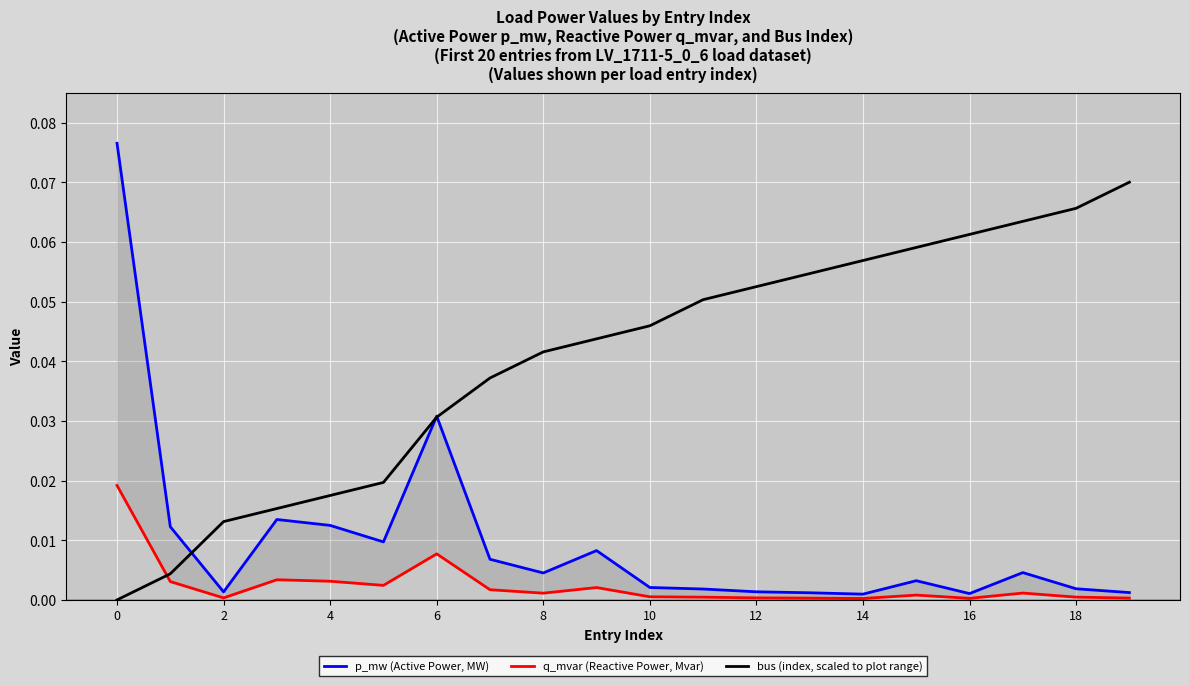

How many lines are shown in the chart?

3